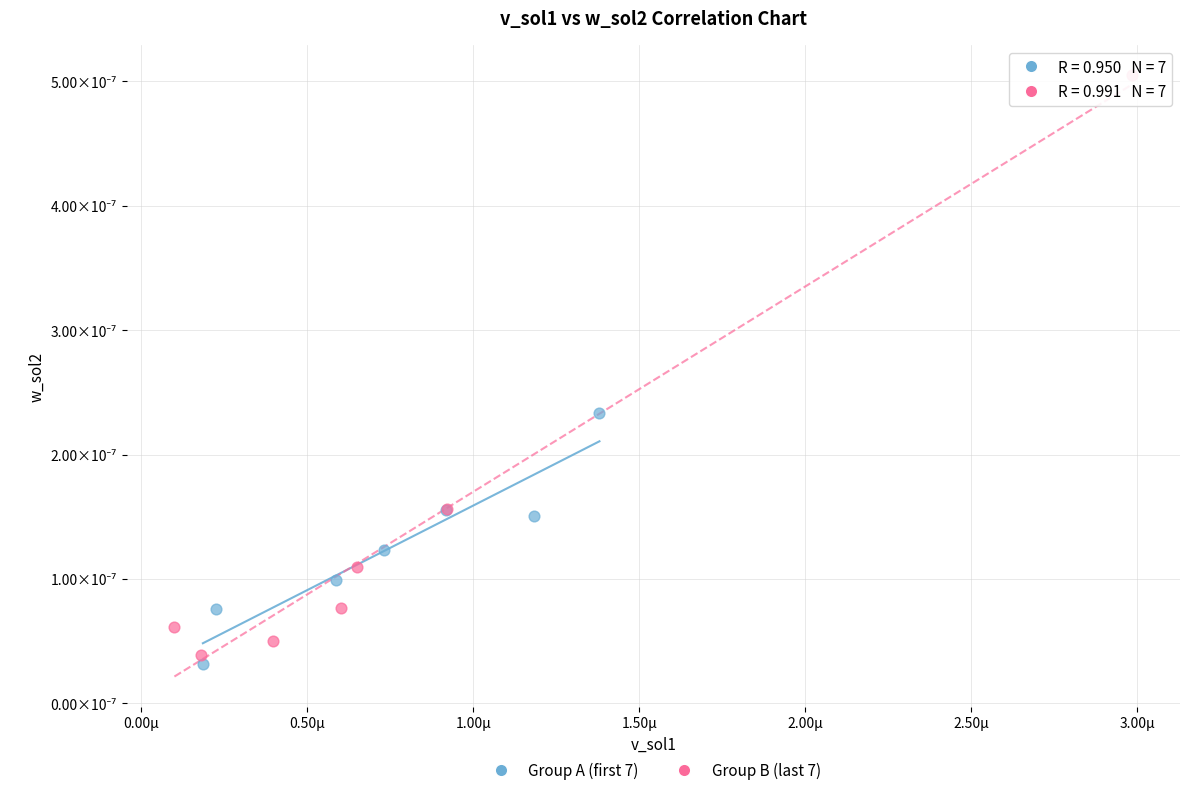

Which series contains the lowest Y value?

Group A (first 7)